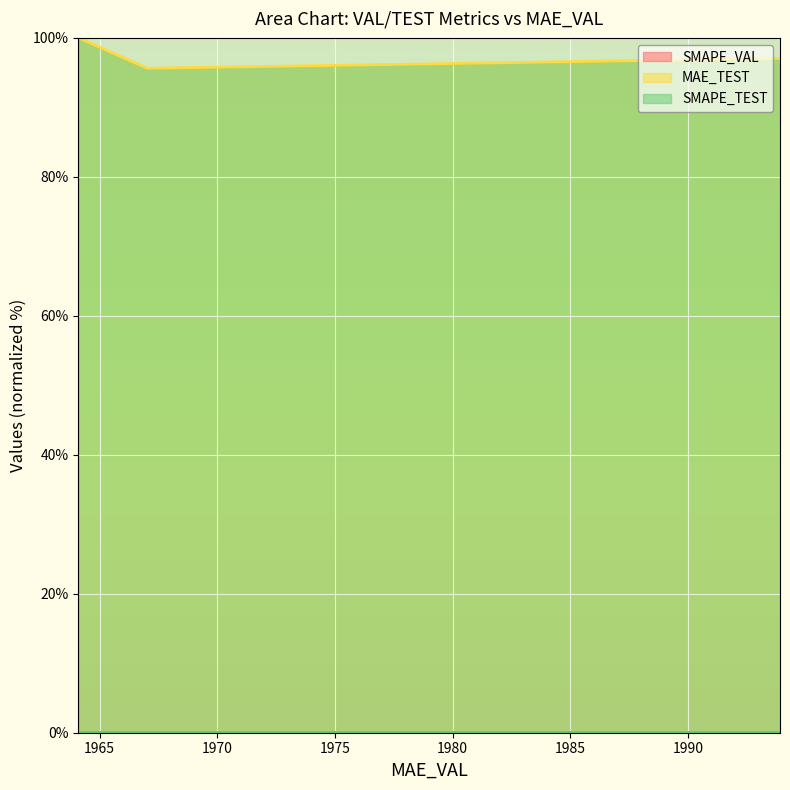

Rank the series by their maximum value, from lowest to highest.

SMAPE_VAL, SMAPE_TEST, MAE_TEST